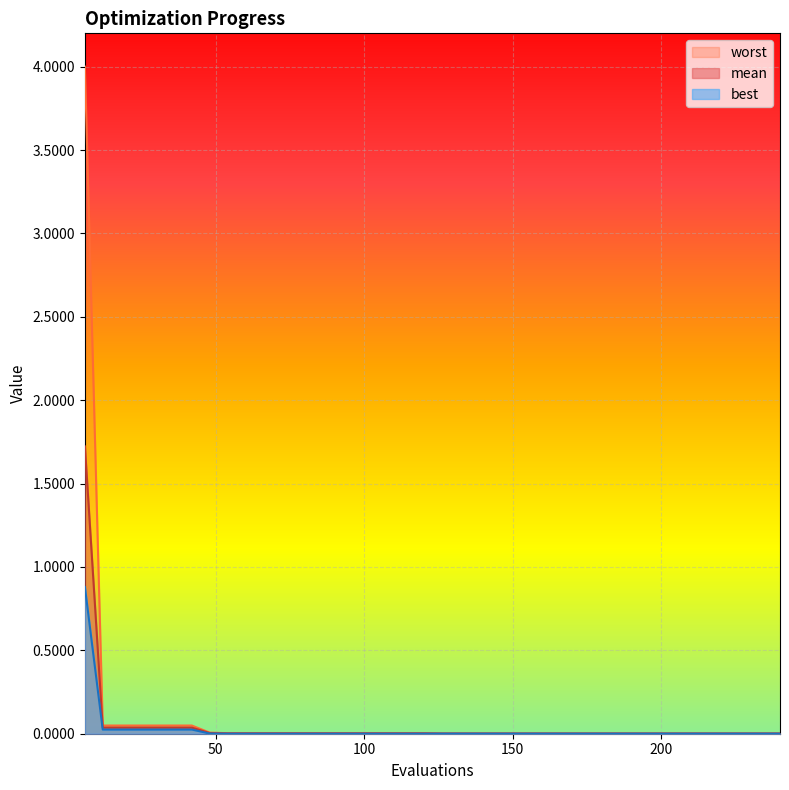

Rank the categories by best value from highest to lowest.

6, 12, 18, 24, 30, 36, 42, 48, 126, 132, 138, 144, 150, 156, 162, 168, 174, 180, 186, 192, 198, 204, 210, 216, 222, 228, 234, 240, 54, 60, 66, 72, 78, 84, 90, 96, 102, 108, 114, 120